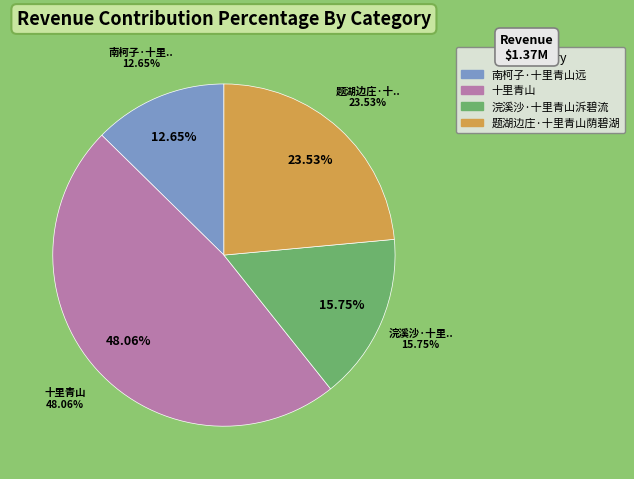

To the nearest percent, what is the difference between the largest and smallest slice percentages?

35%